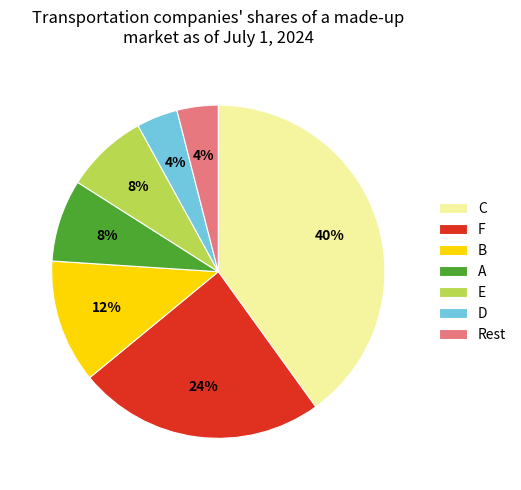

Which has a higher value, E or C?

C